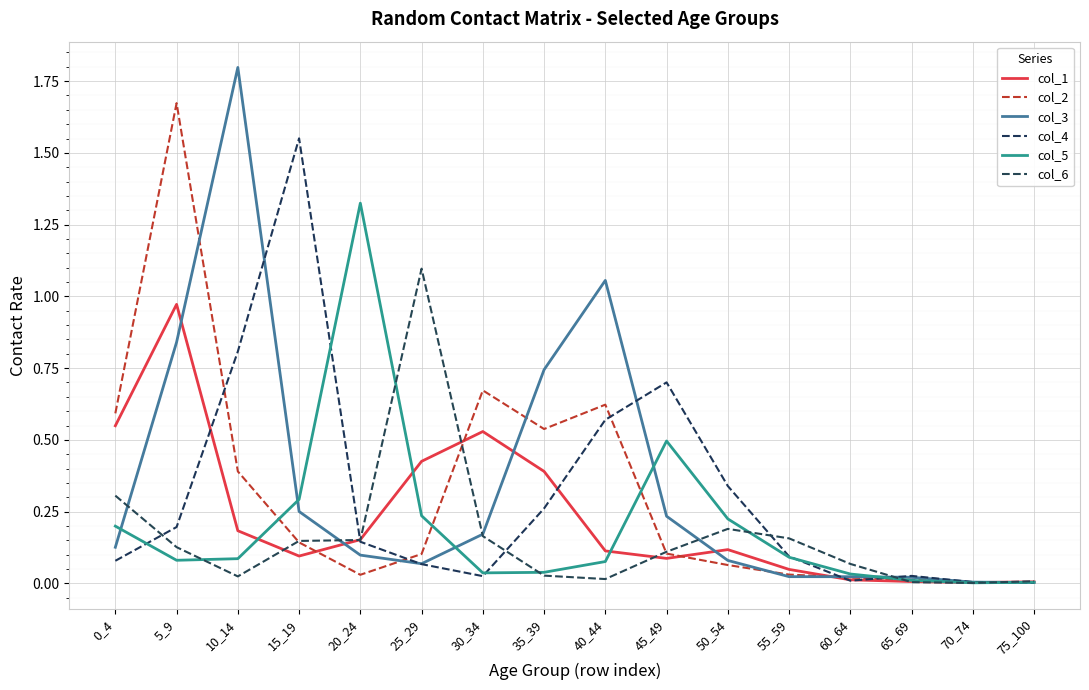

Which series has the largest total across all categories?

col_3